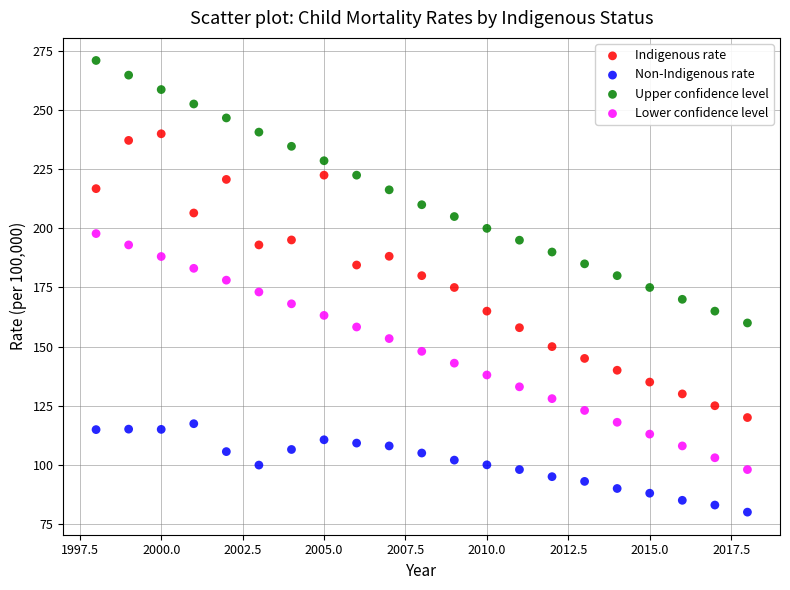

Which series contains the lowest Y value?

Non-Indigenous rate